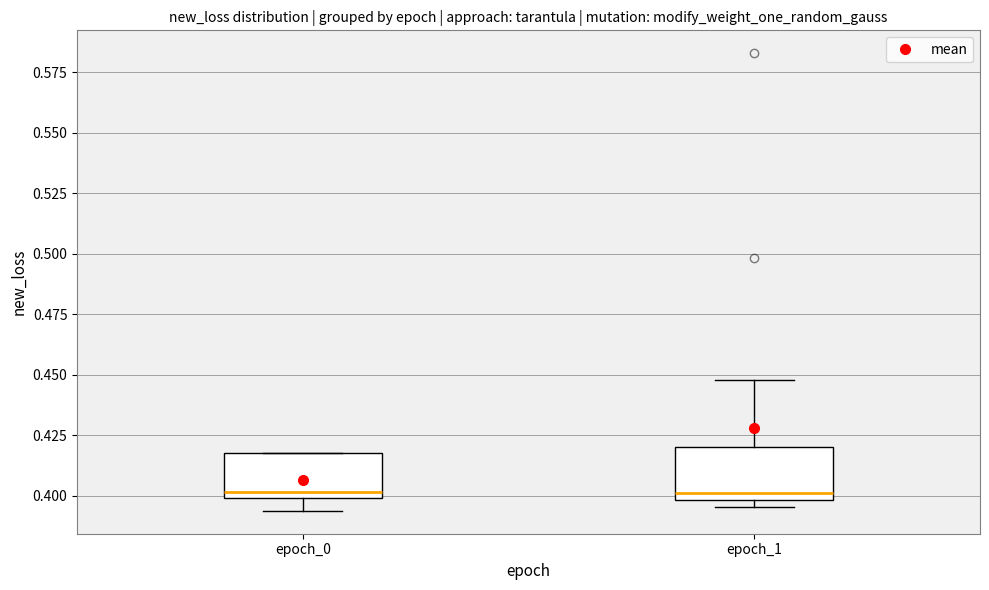

Where is the upper edge of the box for epoch_0 on the y-axis? The values are not printed on the chart, so give them approximately, as read against the axis.

0.420